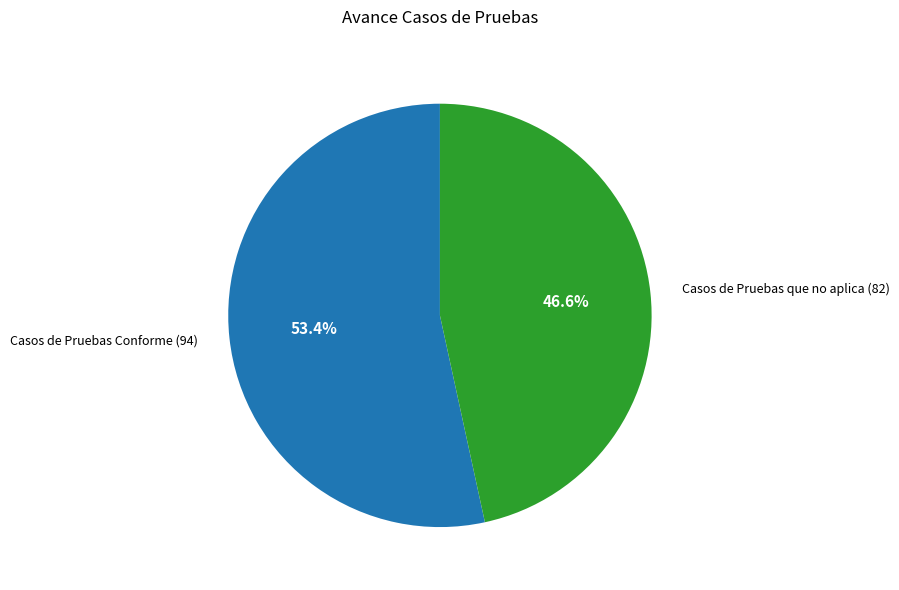

To the nearest percent, what is the difference between the largest and smallest slice percentages?

7%